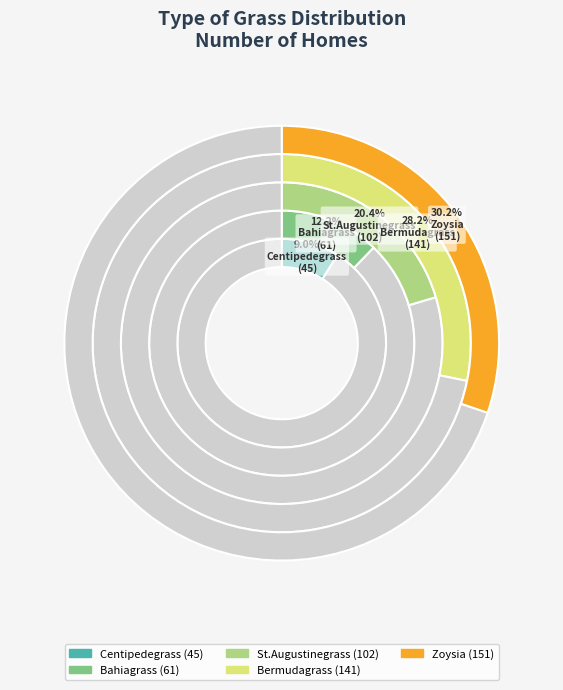

What percentage is the Centipedegrass slice, to the nearest percent?

9%